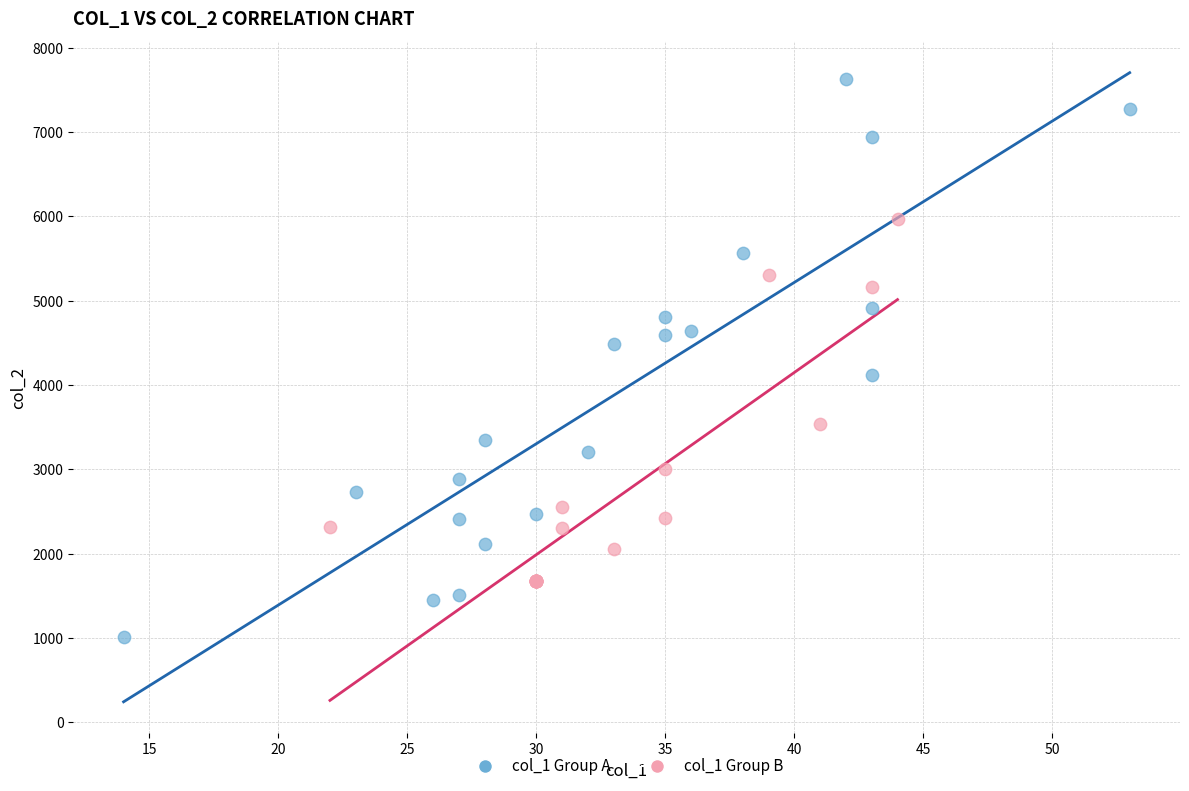

Which series reaches the minimum Y coordinate?

col_1 Group A